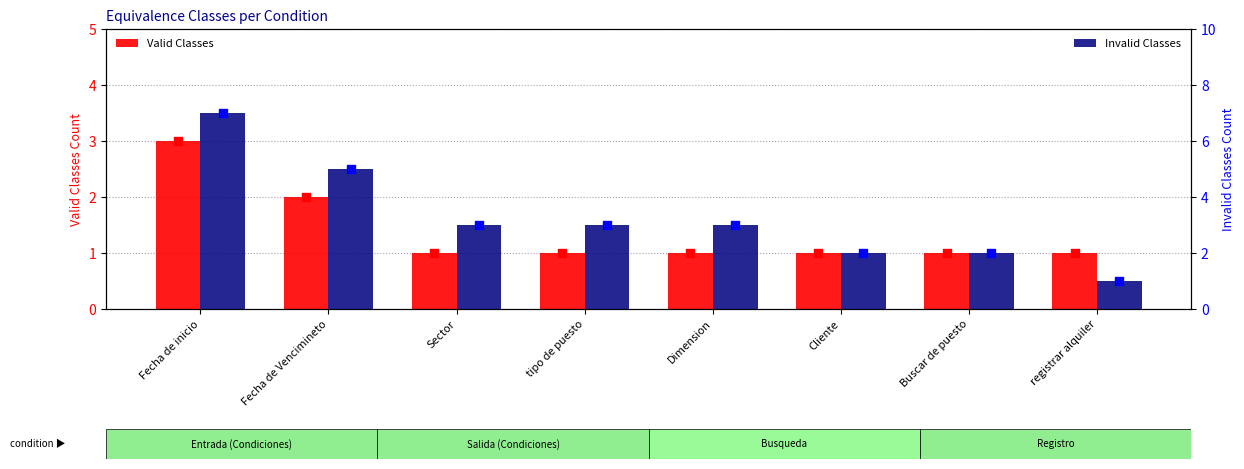

Which series has the widest spread of Y values?

Invalid Classes